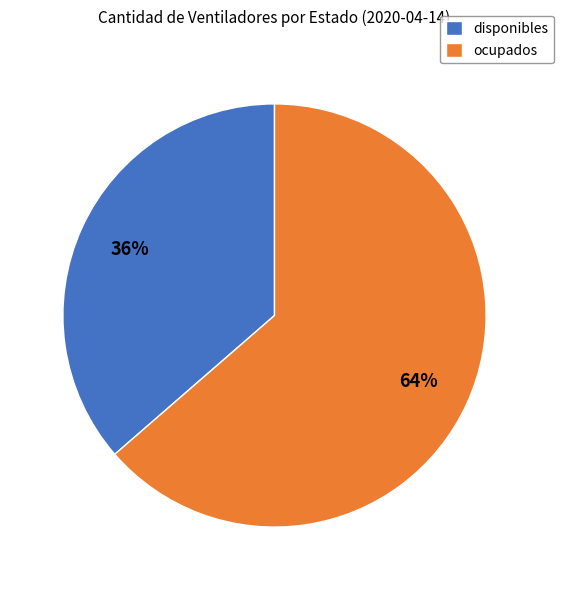

Which category accounts for the majority?

ocupados